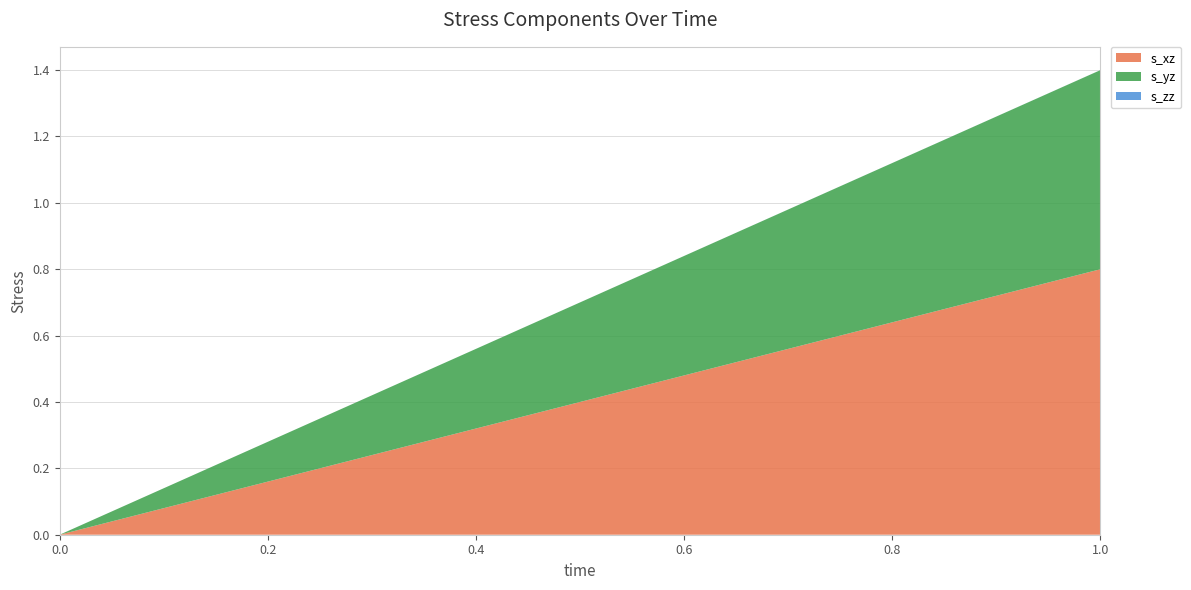

Reading left to right, what are all the values shown in this chart?

s_xz: 0=0.0	1=0.8
s_yz: 0=0.0	1=0.6
s_zz: 0=0.0	1=0.0